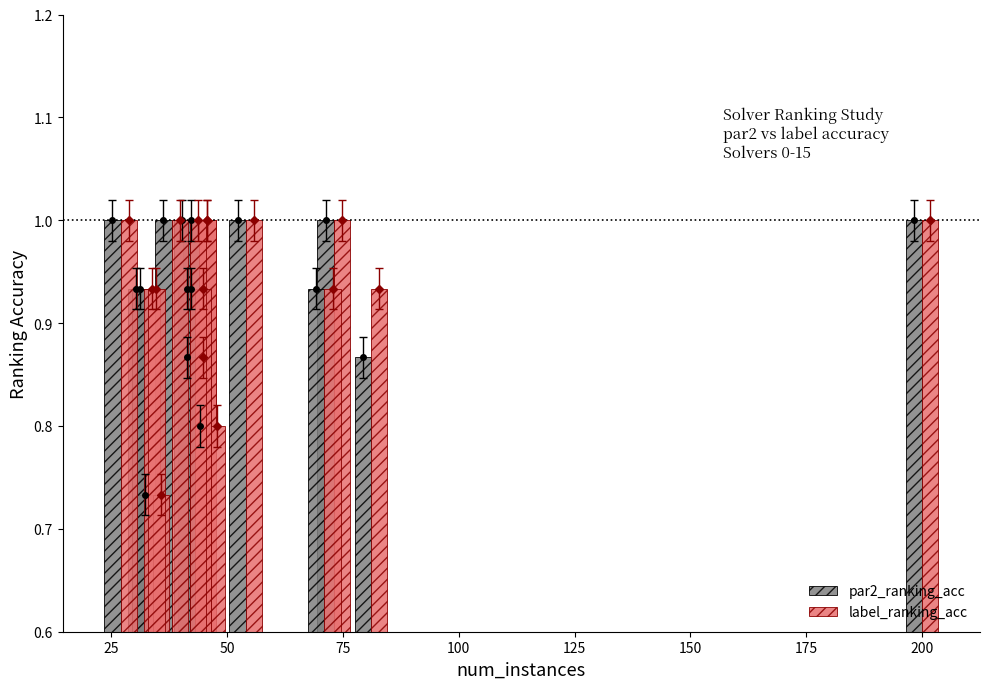

What is the average value of the par2_ranking_acc series?

0.9